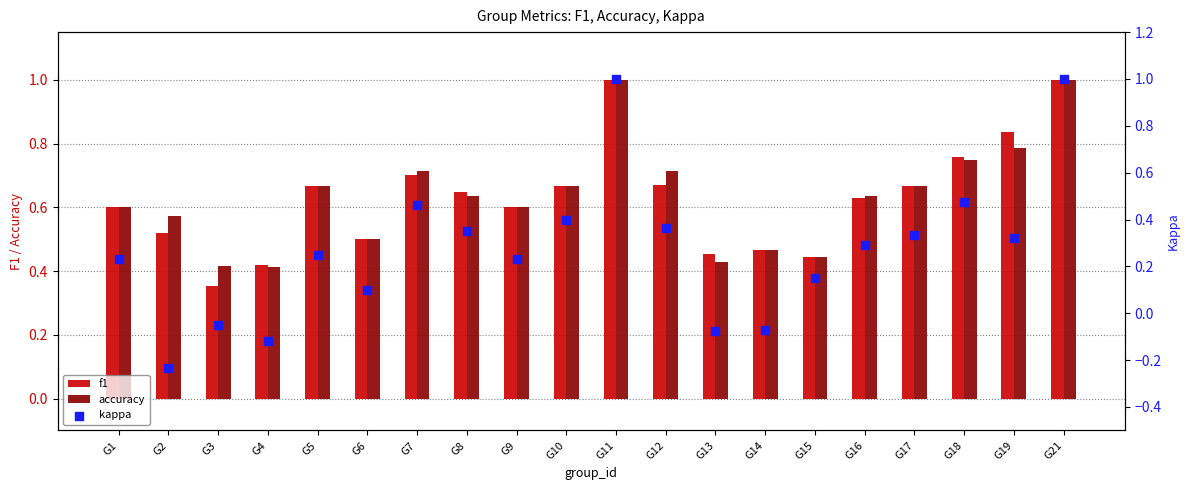

Which series reaches the minimum Y coordinate?

kappa